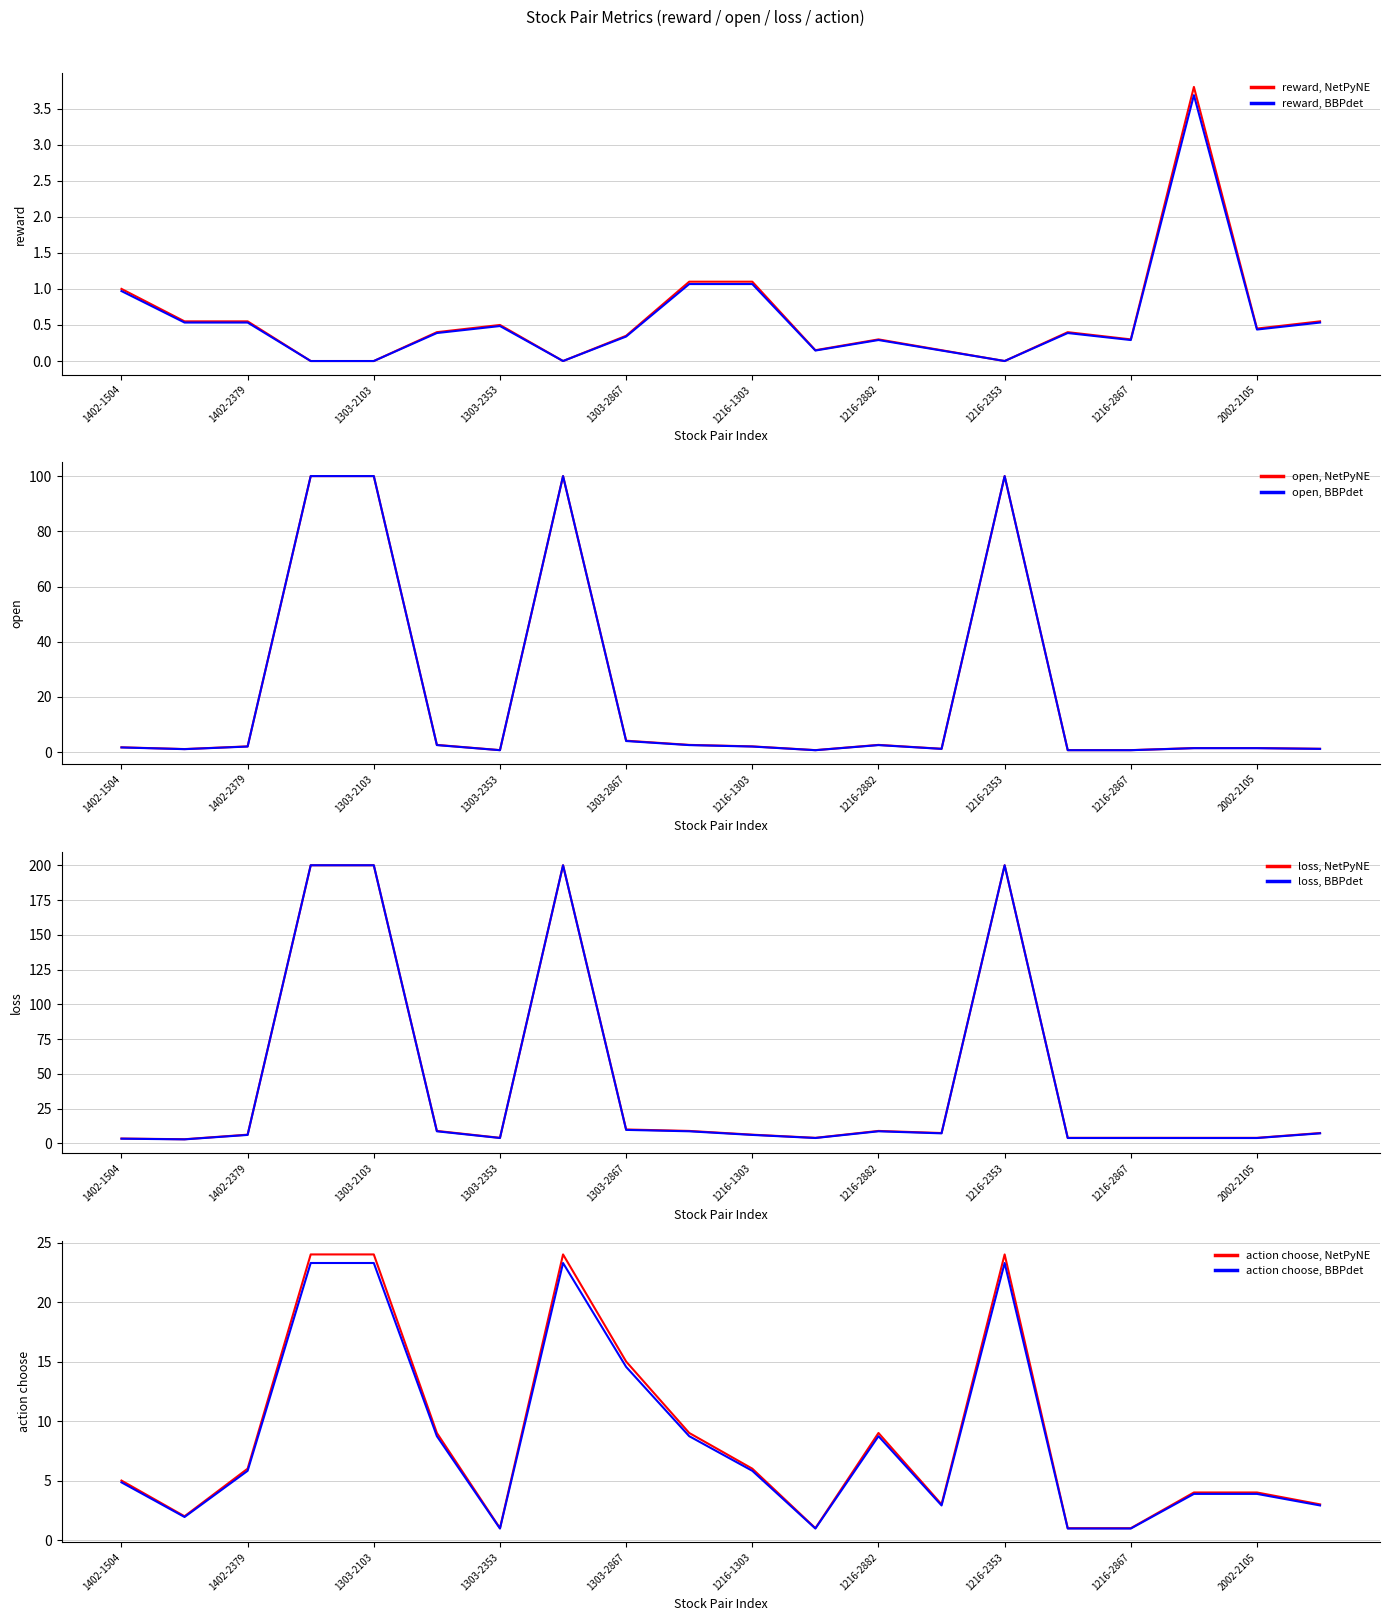

At which category is the sum across all series the highest?

1303-2382